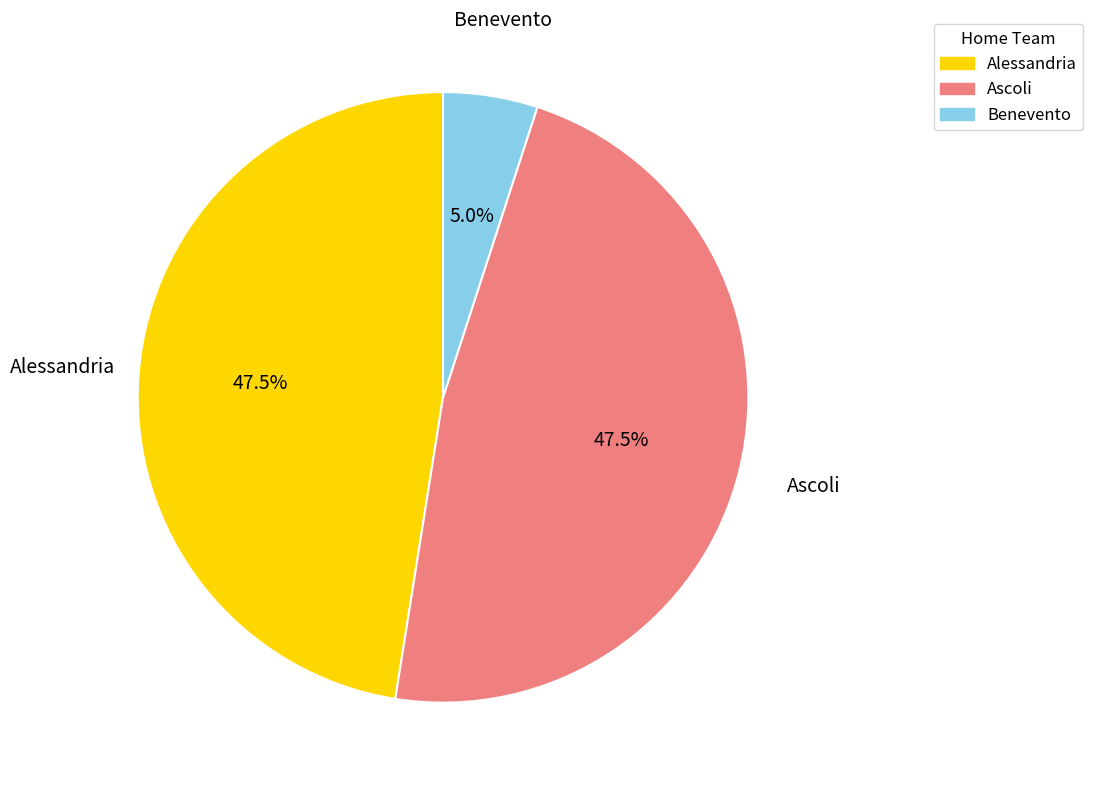

Which category has the smallest portion of the pie?

Benevento